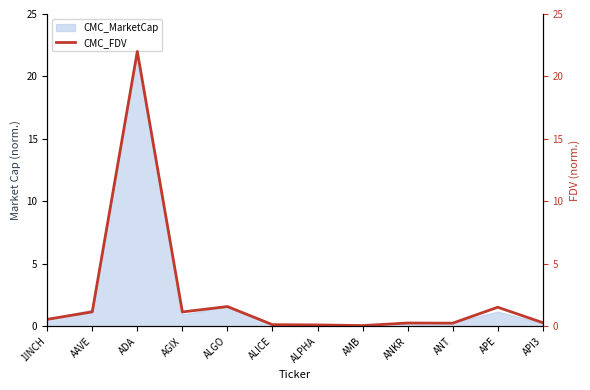

Reading right to left, extract all data points from this chart.

0.3	1.5	0.2	0.3	0.1	0.1	0.1	1.6	1.1	22.0	1.2	0.6